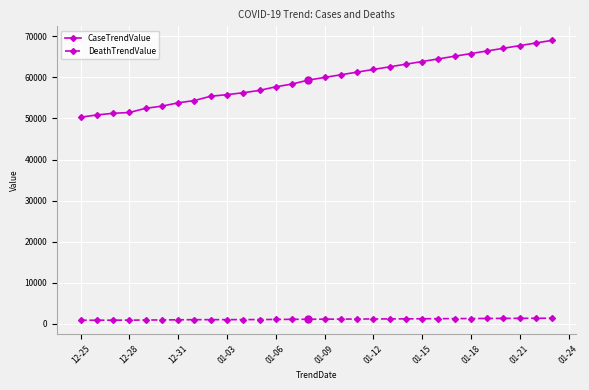

True or false: CaseTrendValue and DeathTrendValue intersect in this chart.

False